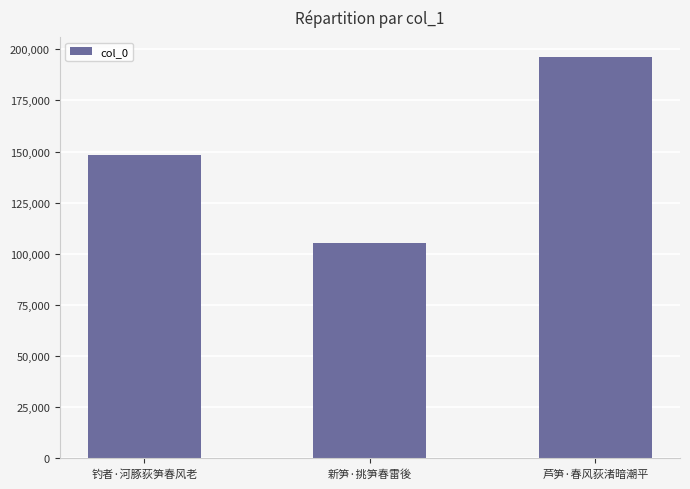

Rank the categories by value from highest to lowest.

芦笋·春风荻渚暗潮平, 钓者·河豚荻笋春风老, 新笋·挑笋春雷後